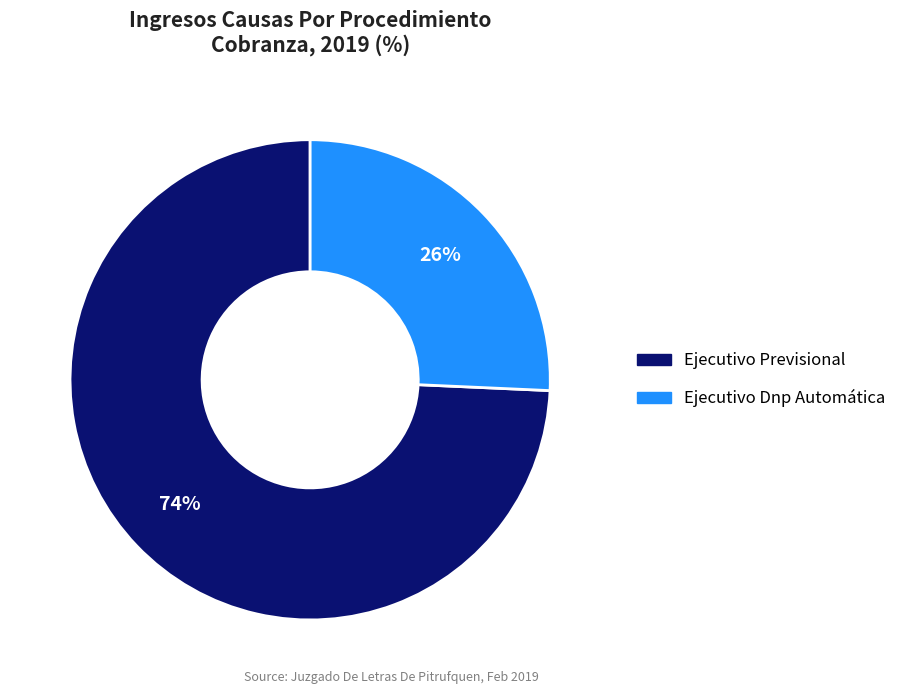

The Ejecutivo Previsional slice represents 81% of the pie. True or false?

False